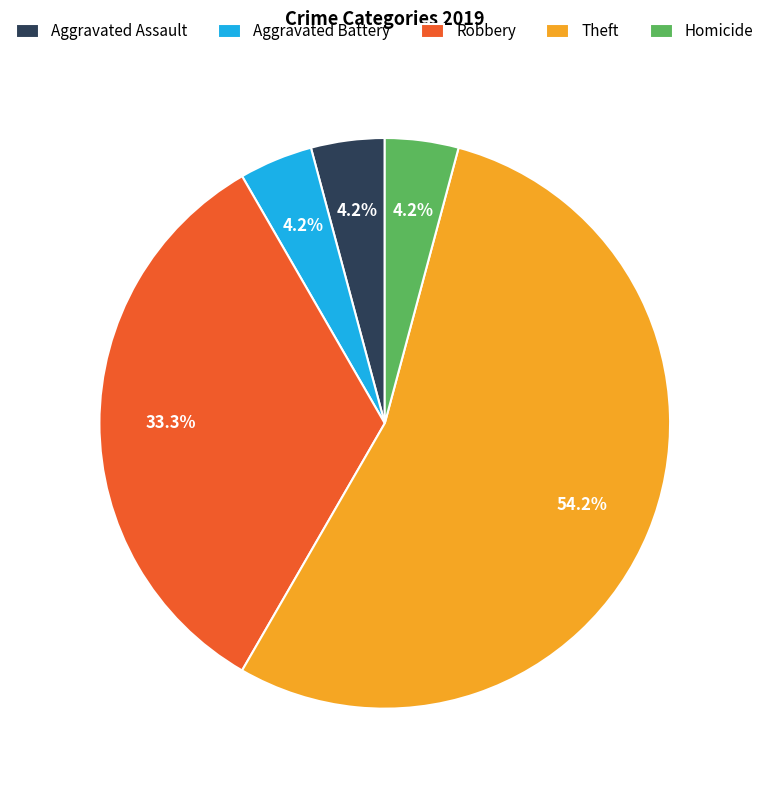

Which slice is the largest?

Theft